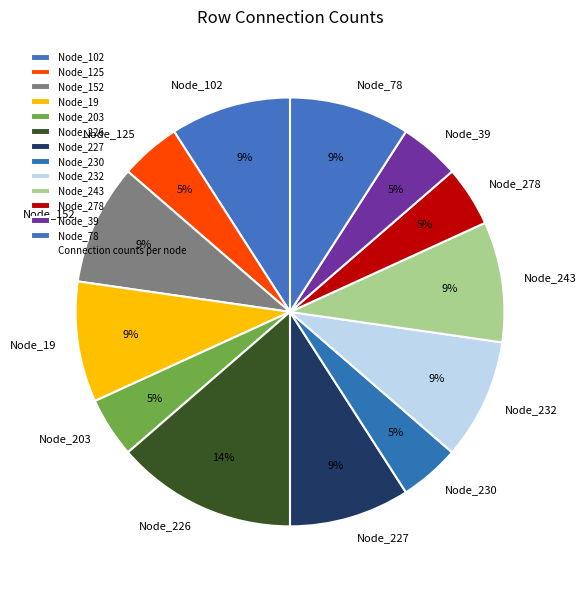

Combined, do Node_232 and Node_152 account for over 50%?

No